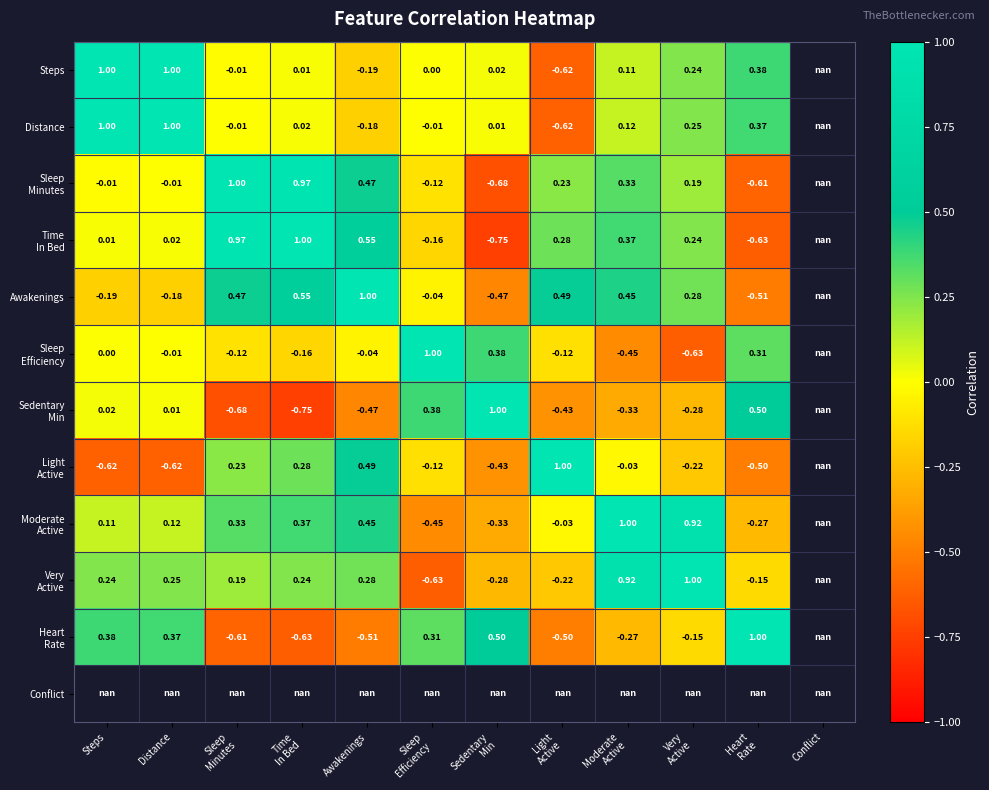

What is the highest value of the Very Active series?

1.0